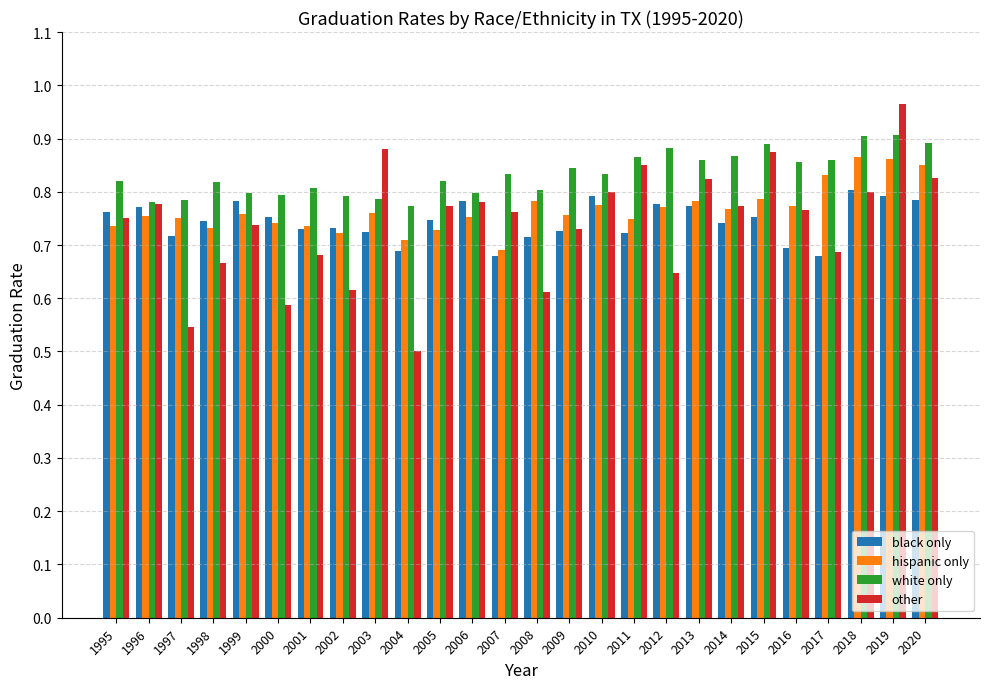

What is the sum of all hispanic only values?

19.9